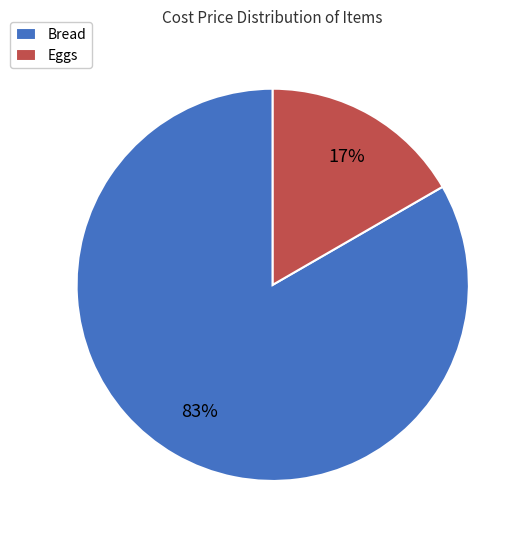

What is the ratio of the value at Eggs to the value at Bread?

0.2